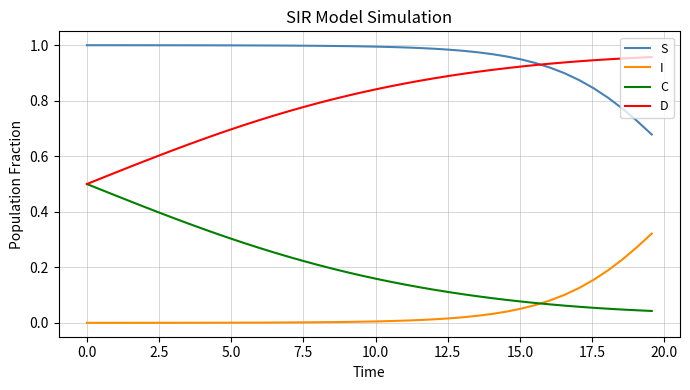

Which series has the largest total across all categories?

S